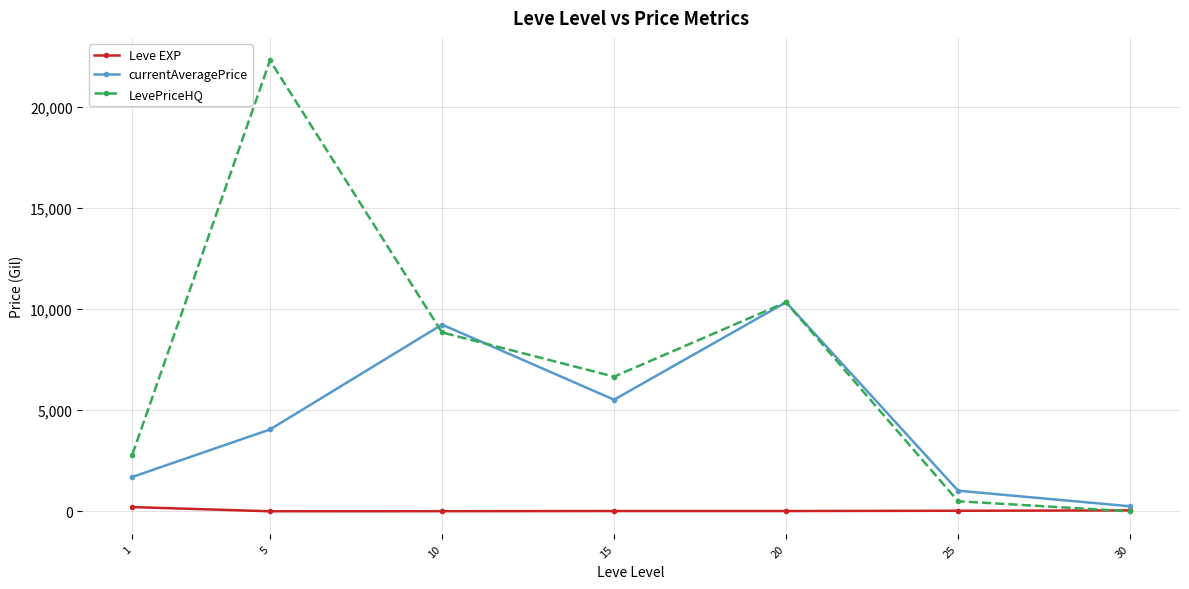

What is the spread (max minus min) of values at 15?

6641.5